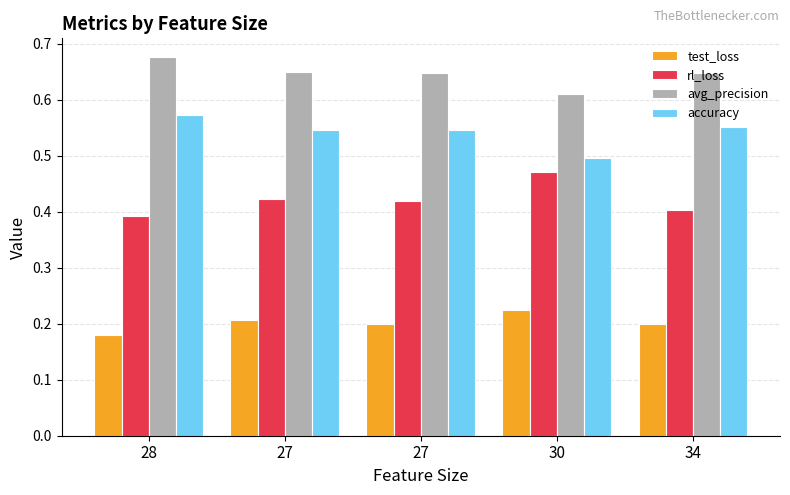

Reading left to right, list all the values displayed in this chart.

test_loss: 0.2	0.2	0.2	0.2	0.2
rl_loss: 0.4	0.4	0.4	0.5	0.4
avg_precision: 0.7	0.6	0.6	0.6	0.6
accuracy: 0.6	0.5	0.5	0.5	0.6